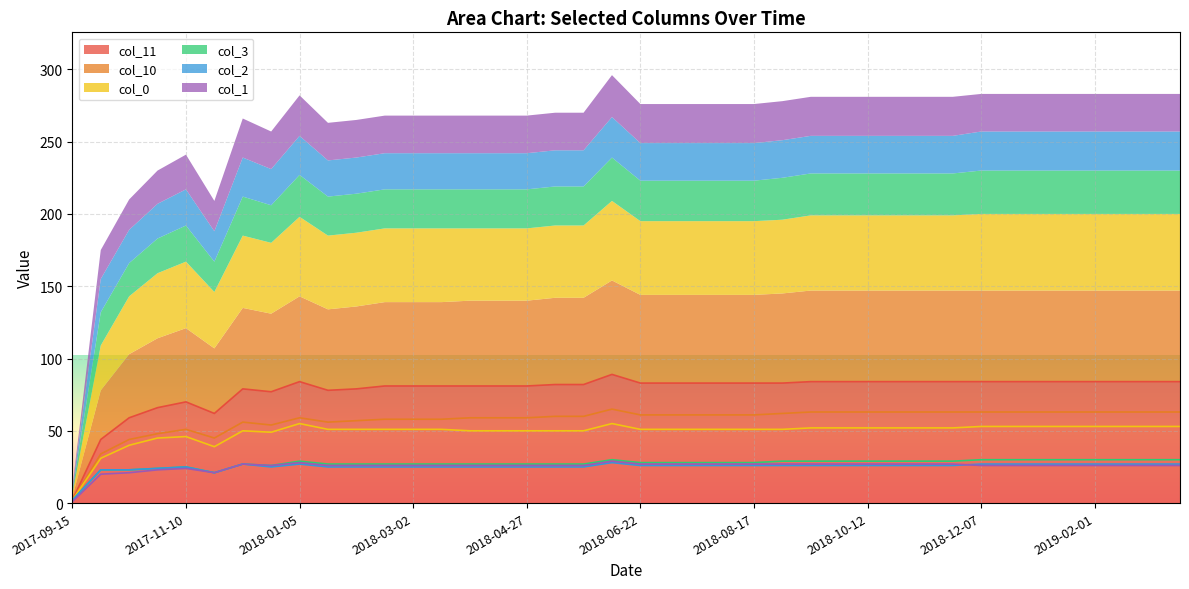

Is it true that col_1 equals 15 at 2018-08-03?

False